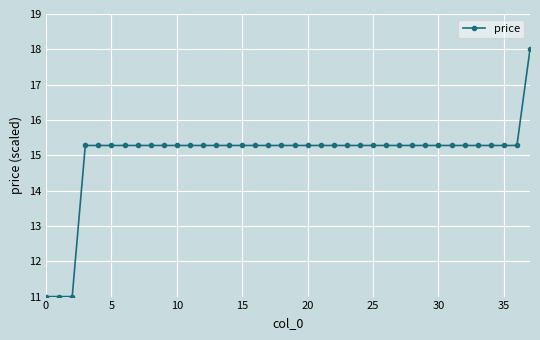

How many lines are shown in the chart?

1